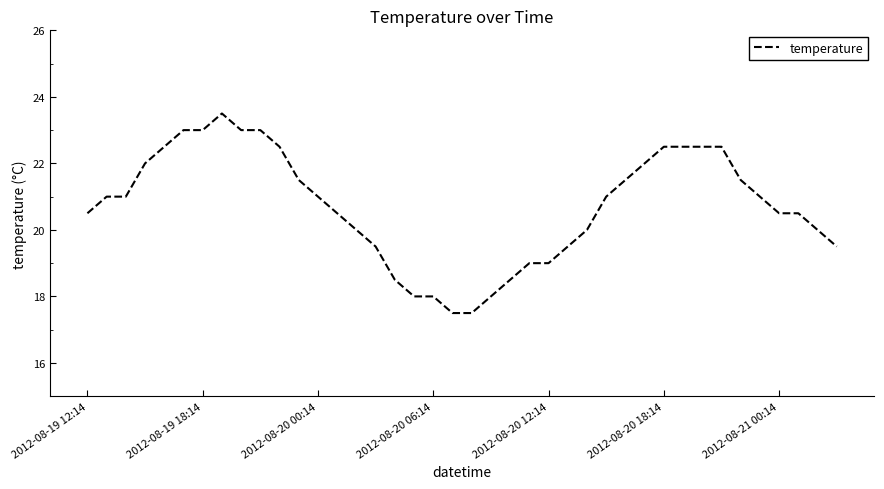

What is the maximum value shown in the chart?

23.5